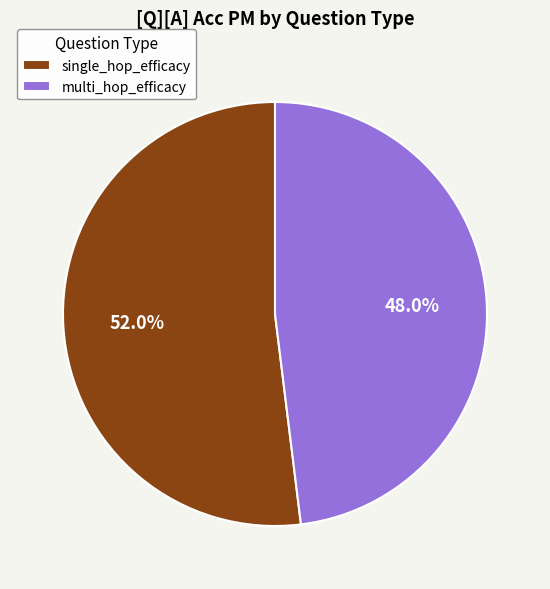

To the nearest percent, what is the average slice percentage?

50%